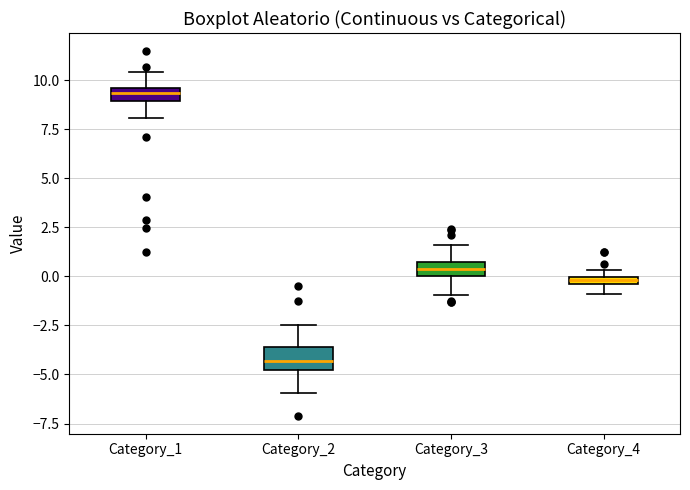

Where is the upper edge of the box for Category_3 on the y-axis? The values are not printed on the chart, so give them approximately, as read against the axis.

0.5